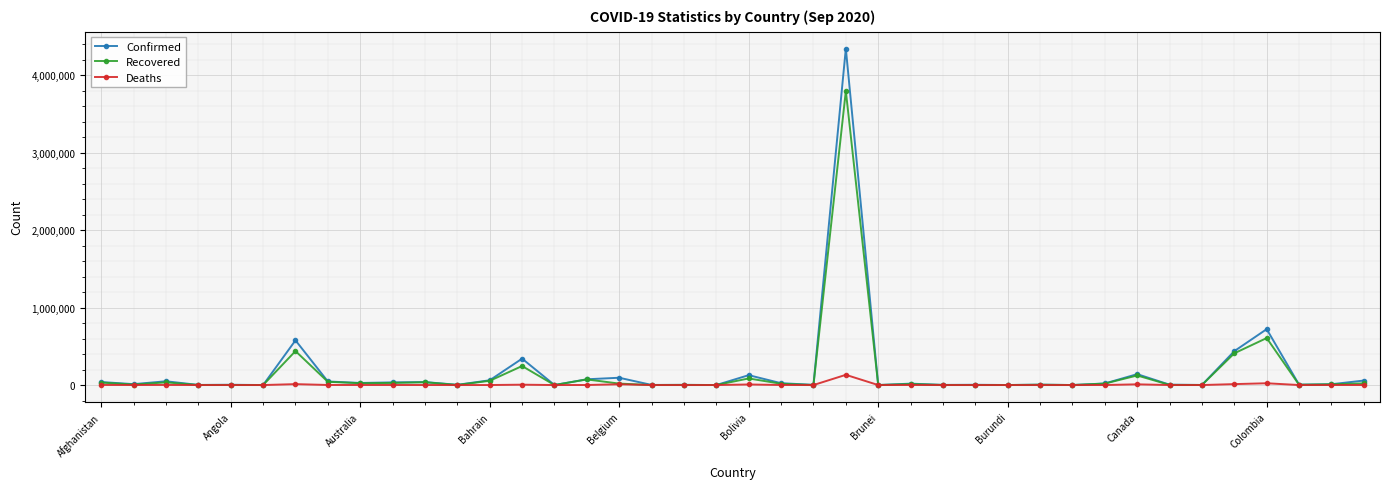

True or false: Recovered has more than 0 points higher than both neighbors.

True